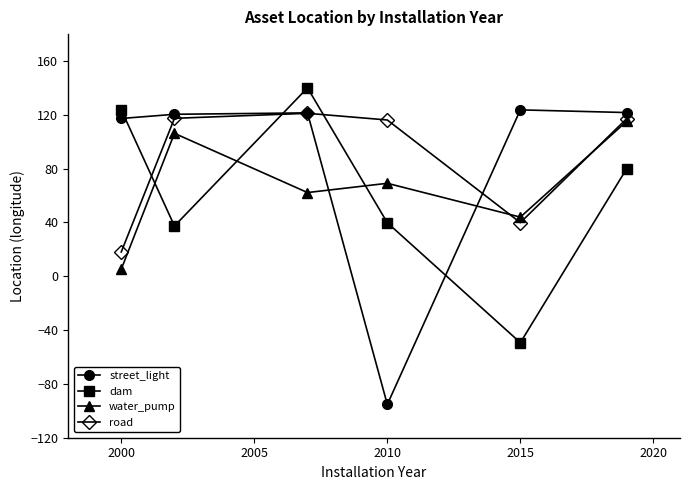

What is the minimum value shown in the chart?

-95.2